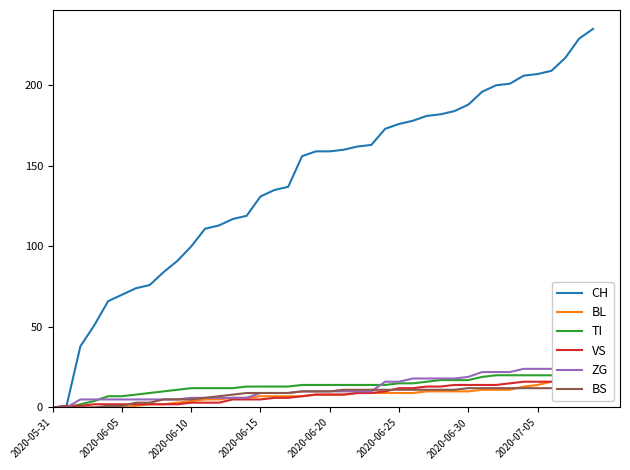

How many values in TI are above zero?

38